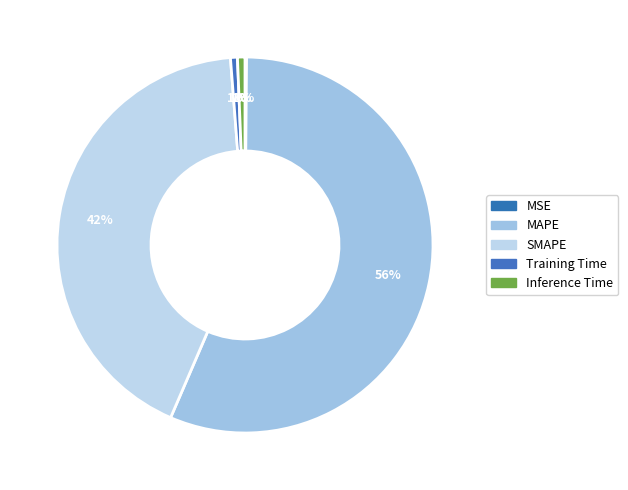

To the nearest percent, what percentage of the pie is MAPE?

56%